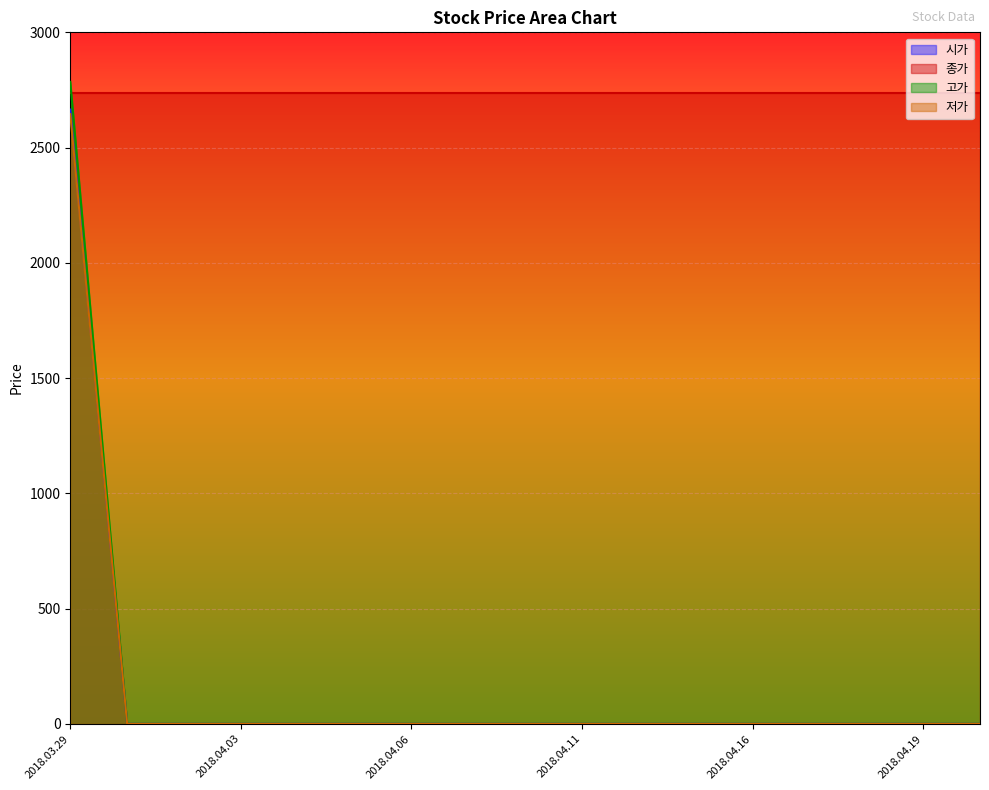

At which category does the chart reach its peak across all series?

2018.03.29